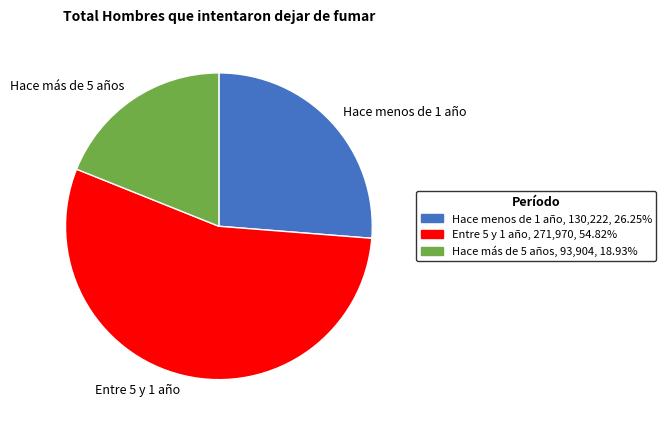

How many segments does this pie chart have?

3